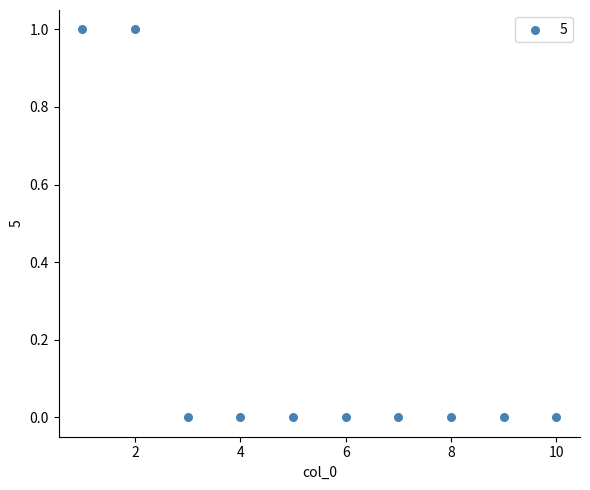

What is the range of X values (max minus min)?

9